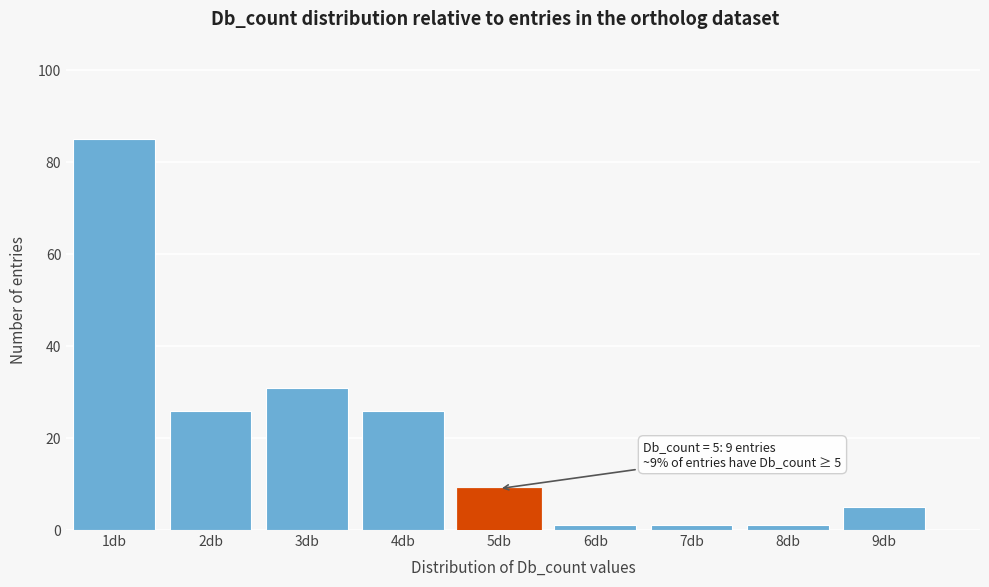

Which range on the x-axis has the tallest bar?

0.5 to 1.5